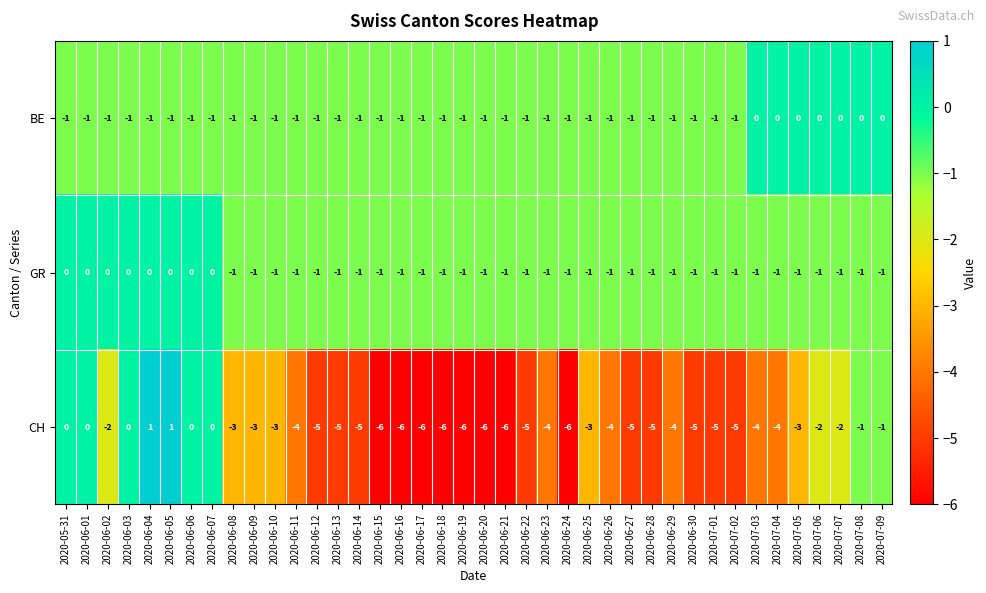

What is the spread (max minus min) of values at 2020-07-04?

4